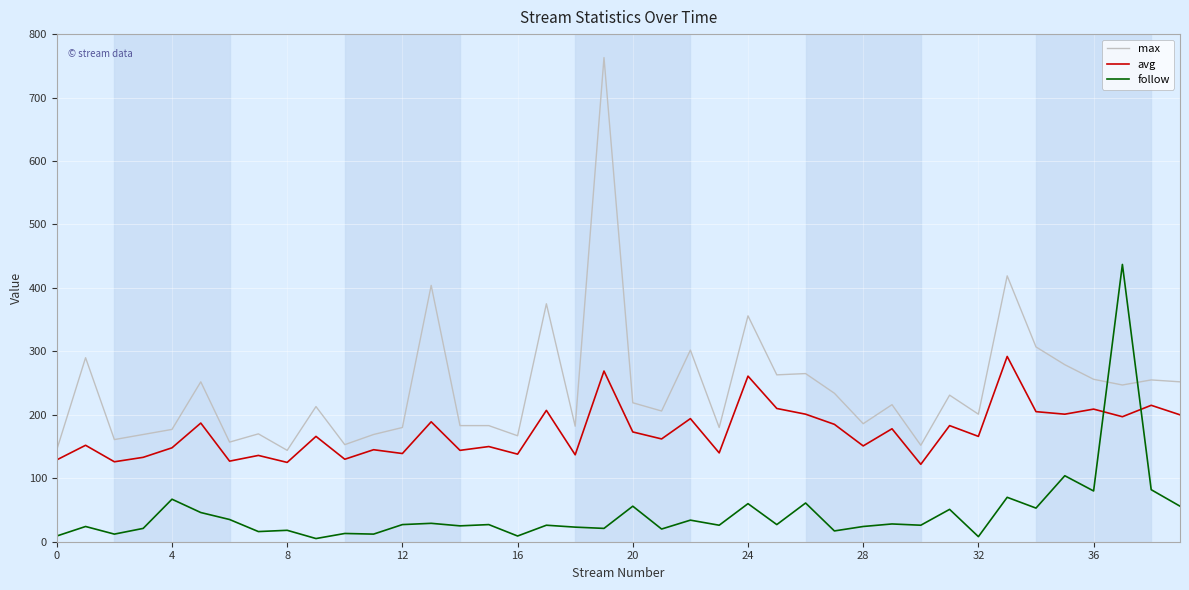

What is the greatest value displayed?

763